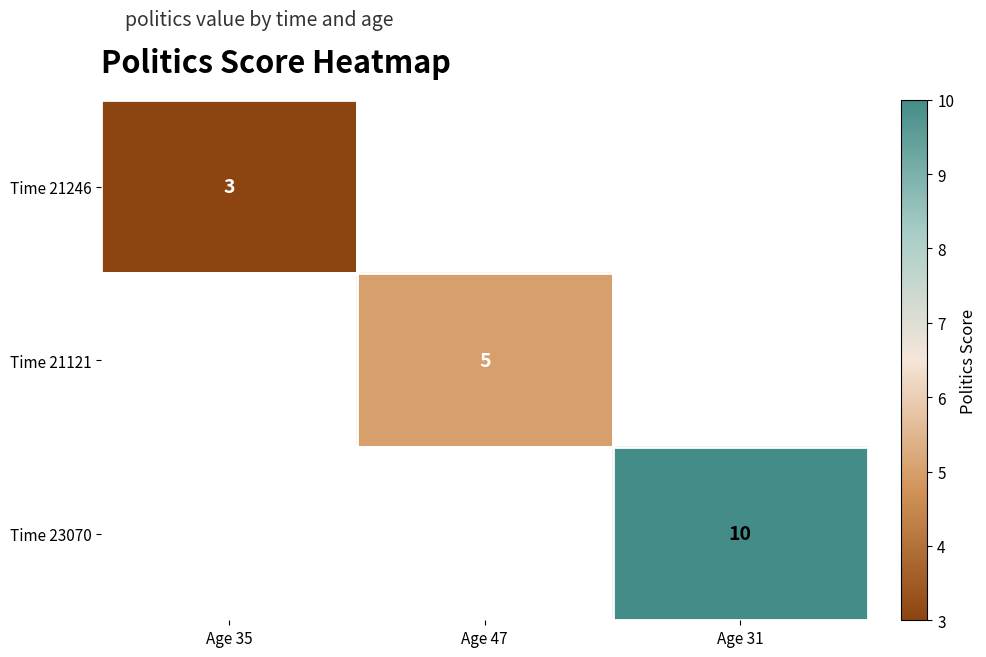

Which series has the widest spread of values?

Time 21246